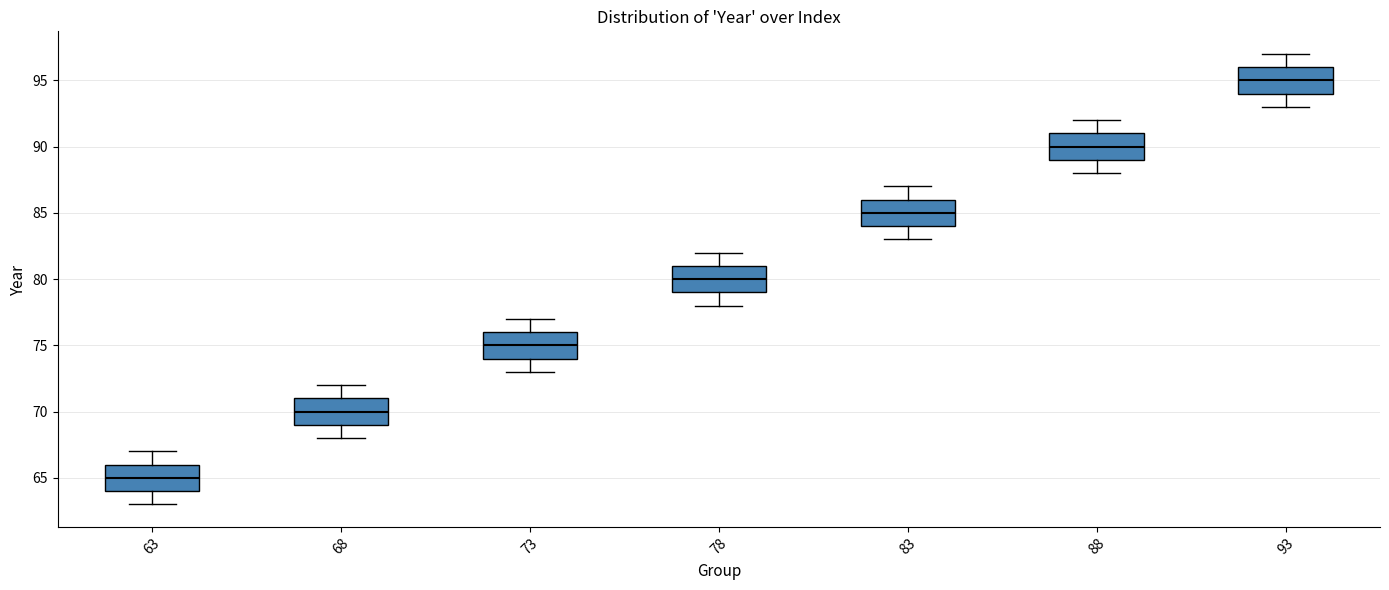

Where does the upper whisker of the box at x = 88 end on the y-axis? The values are not printed on the chart, so give them approximately, as read against the axis.

92